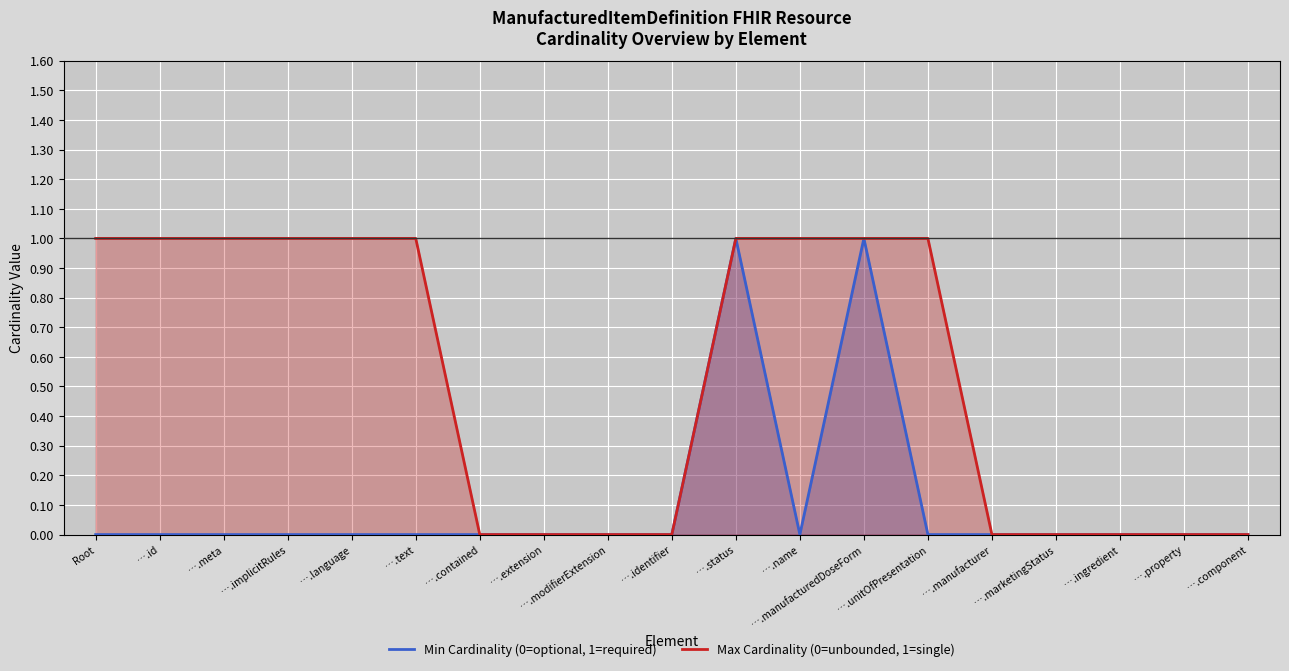

The Min Cardinality (0=optional, 1=required) series shows 0 at ….property. True or false?

True